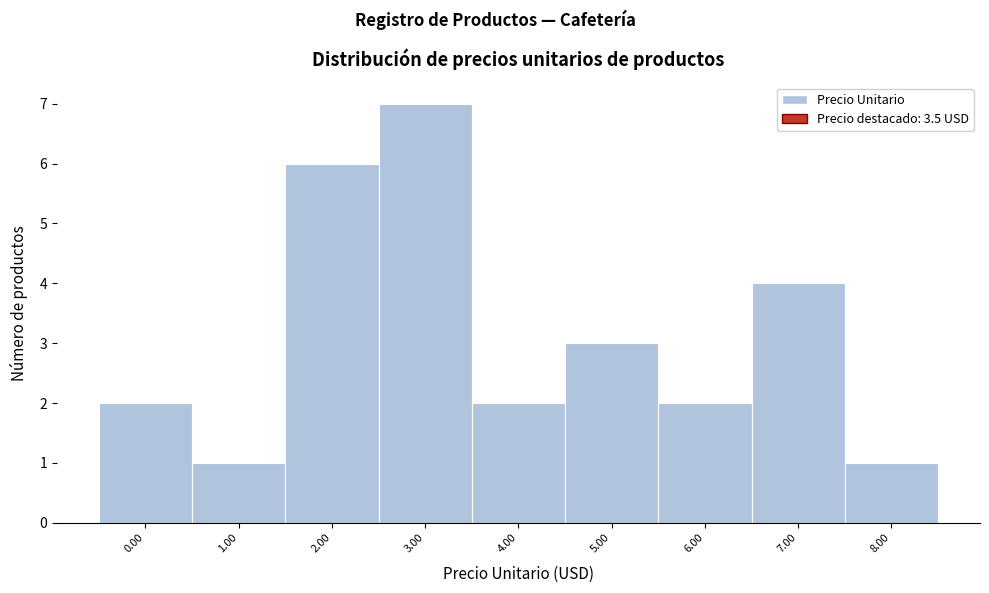

Reading left to right, list all the values displayed in this chart.

2	1	6	7	2	3	2	4	1